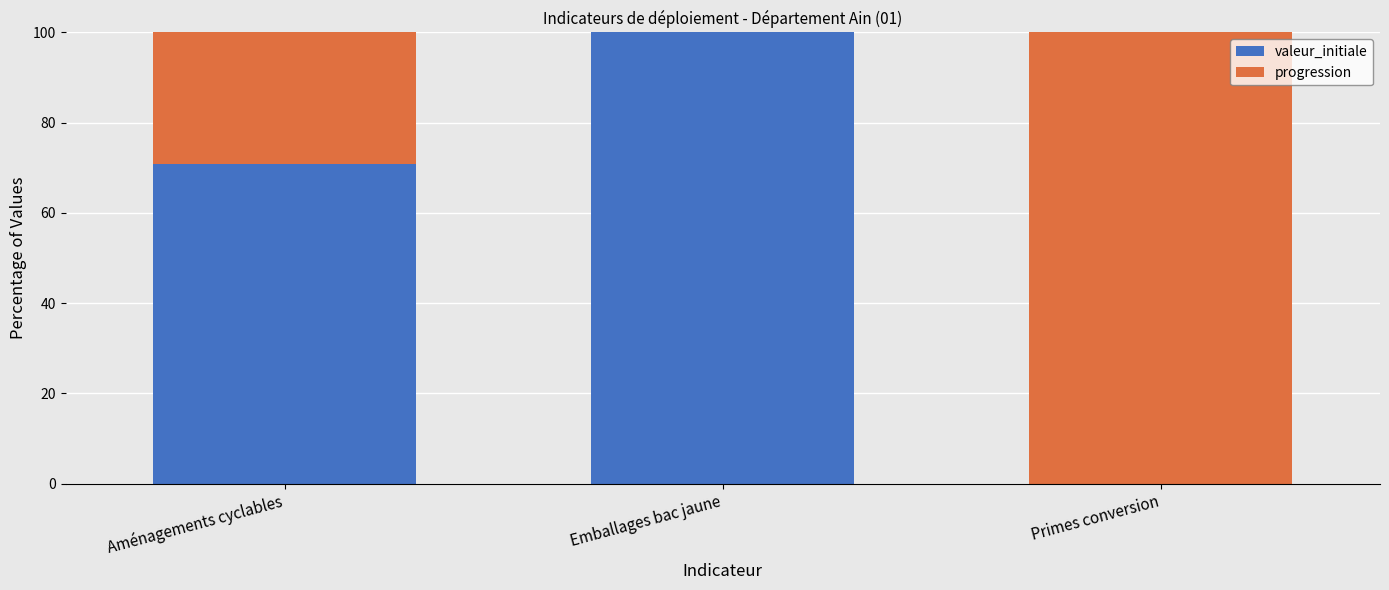

What is the total value across all series at Emballages bac jaune?

100.0